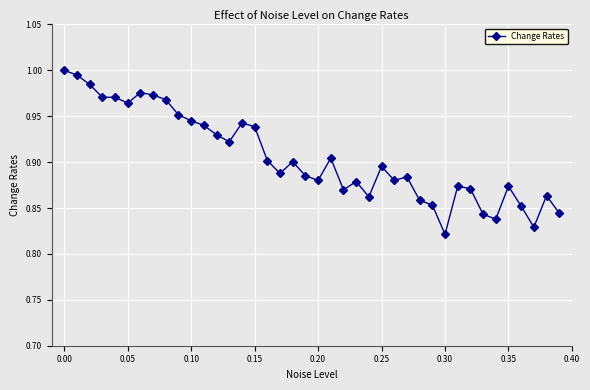

True or false: there are more than 2 points higher than both neighbors.

True